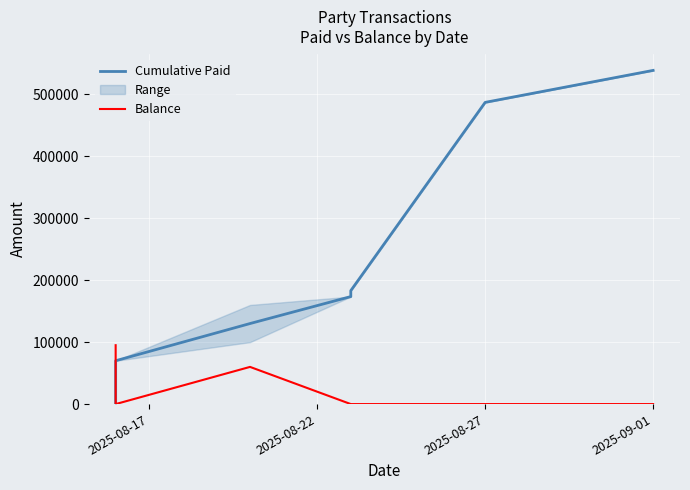

At which label does Balance reach its peak?

2025-08-17